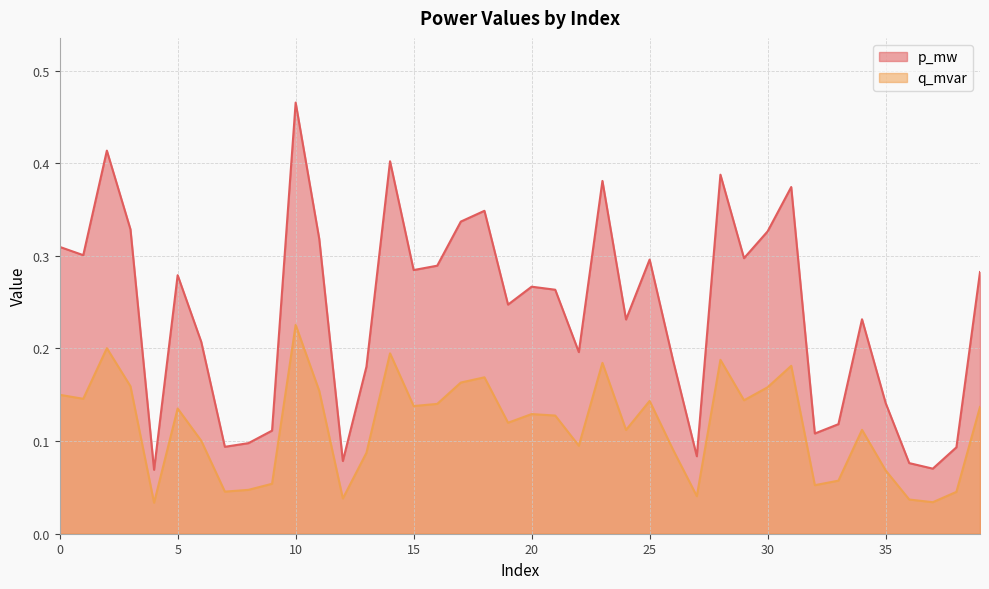

Between 19 and 18, which is larger?

18